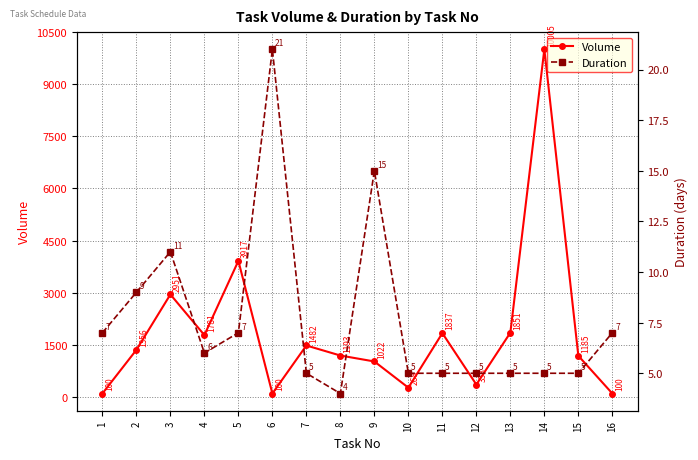

True or false: Duration and Volume intersect in this chart.

False